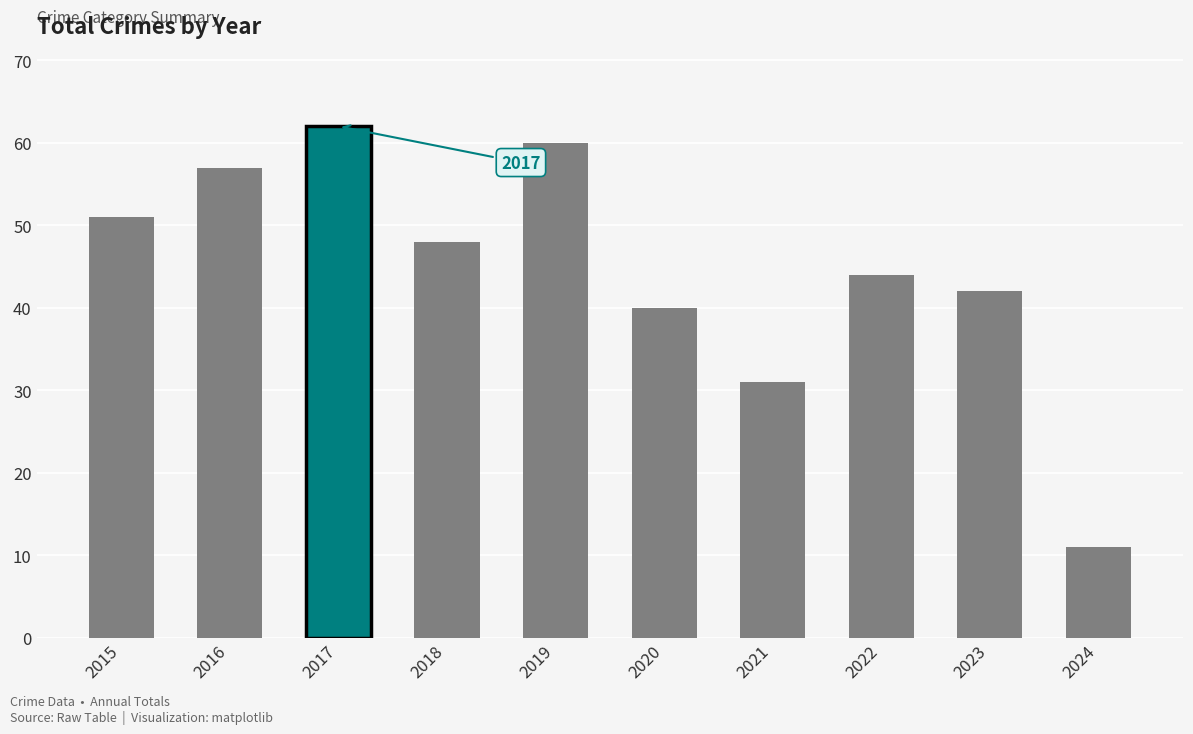

Which has a higher value, 2017 or 2024?

2017